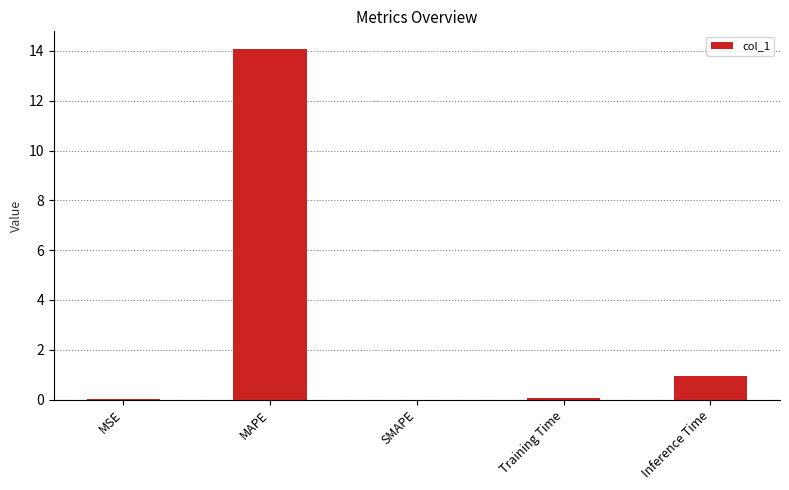

True or false: the data shows 1.5 at Inference Time.

False